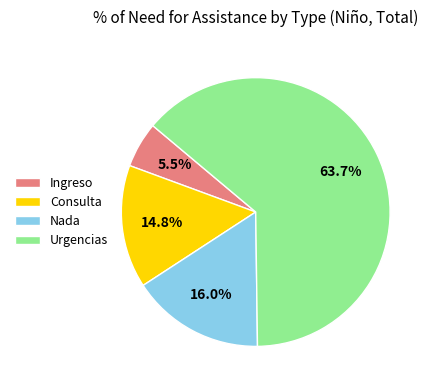

Is there a majority slice in this chart?

Yes